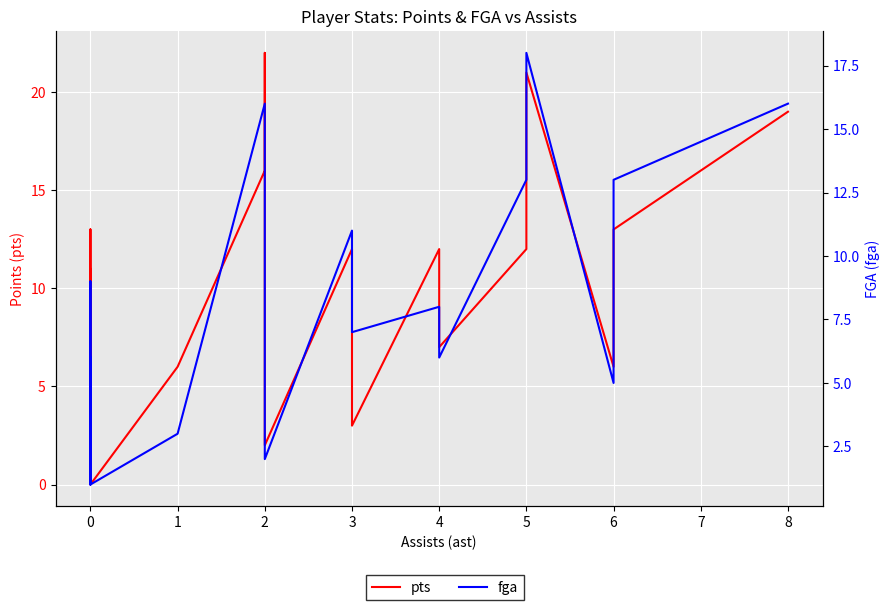

Is it true that fga equals 13 at 2?

False